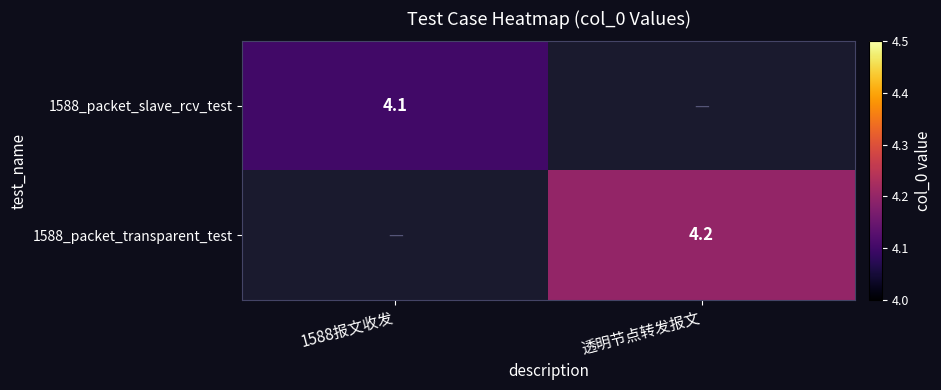

The 1588_packet_transparent_test series shows 4.2 at 透明节点转发报文. True or false?

True